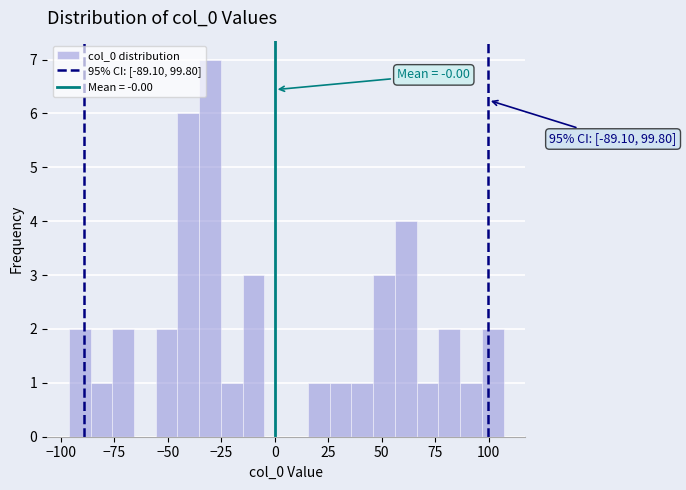

Around what value on the x-axis is the tallest bar? Give the approximate position of its centre, as read against the axis.

-30